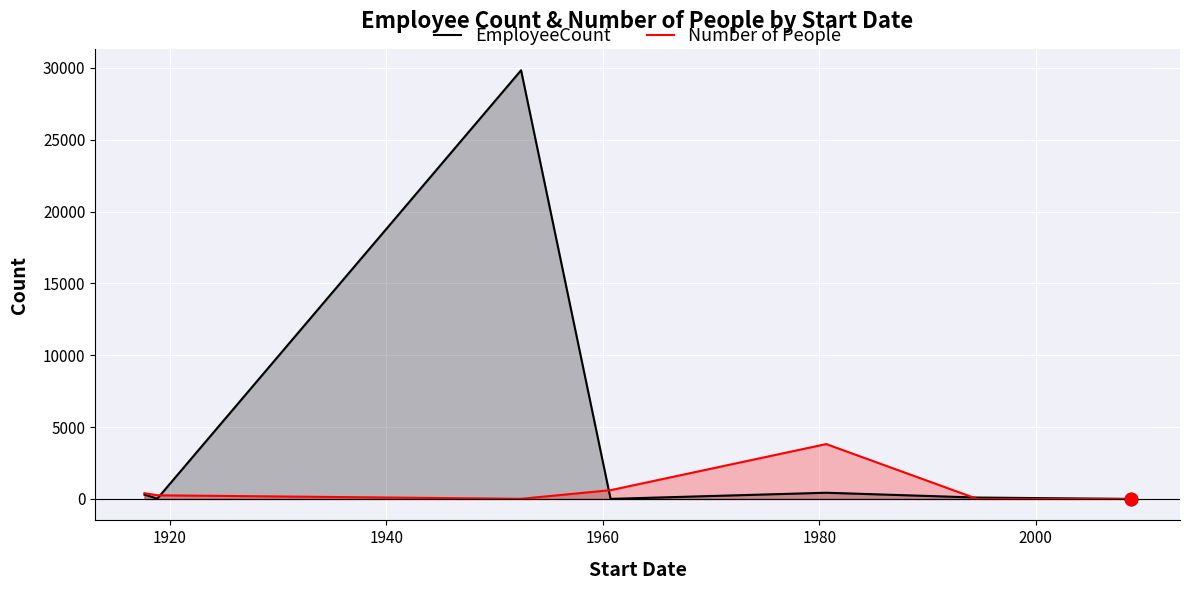

Which series has the largest total across all categories?

EmployeeCount